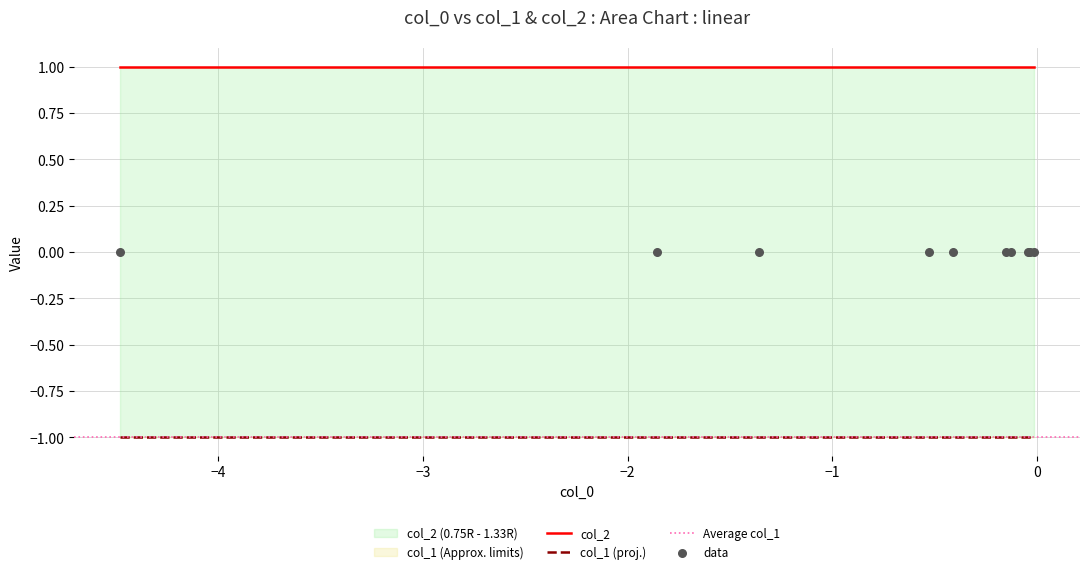

Is the value of col_2 at 9 greater than the value of col_1 at 3?

Yes